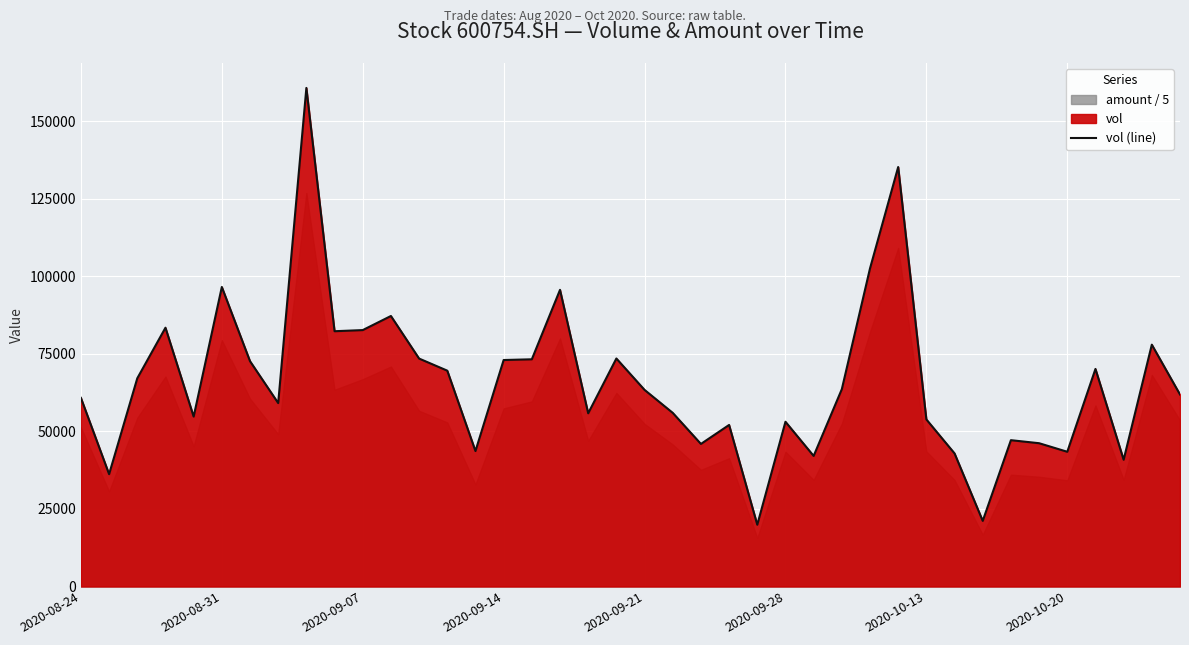

What is the minimum value shown in the chart?

19917.8